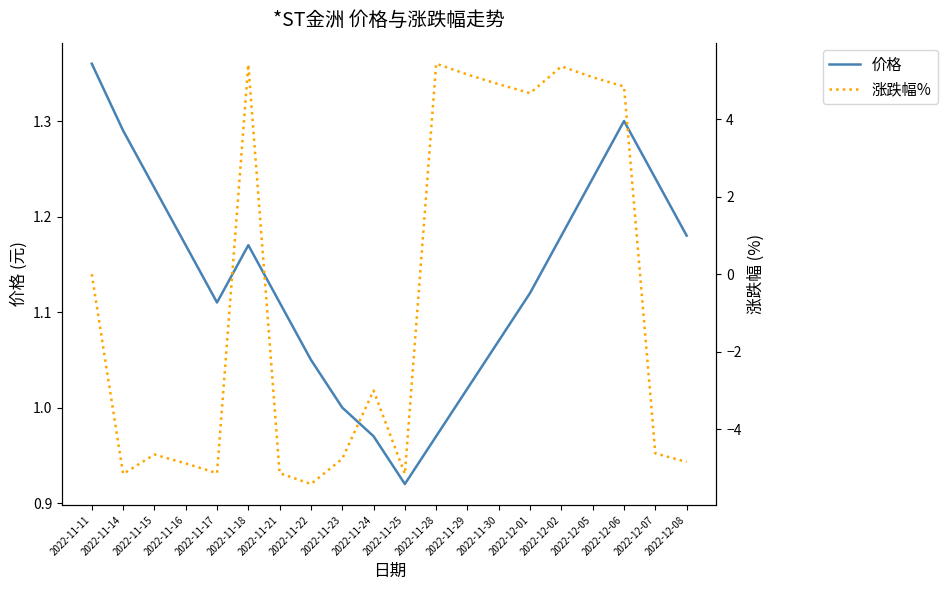

Between 2022-12-01 and 2022-12-08, which series saw the biggest shift?

涨跌幅%